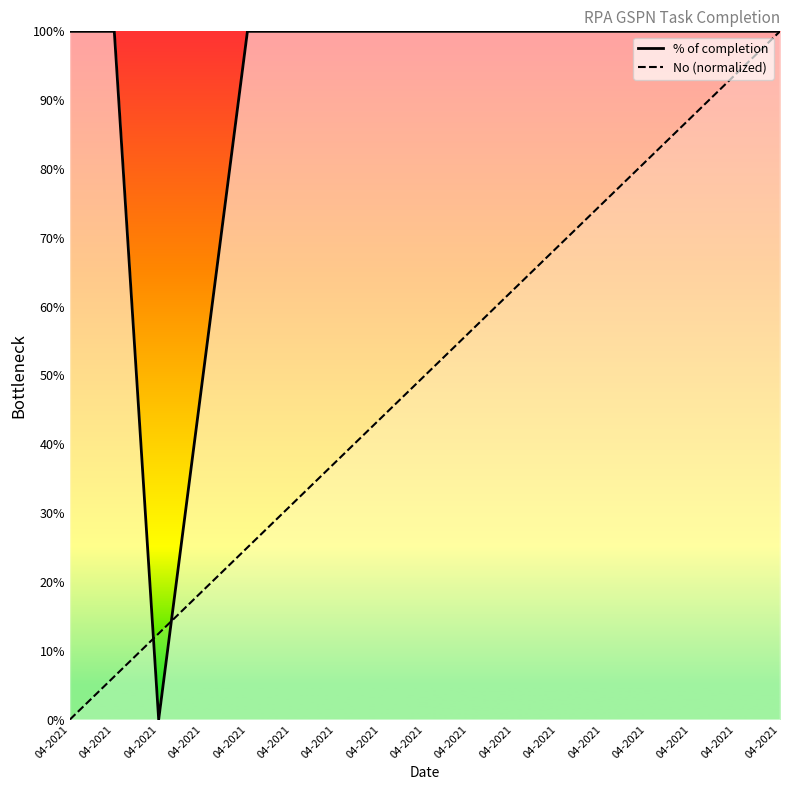

Rank the series by their maximum value, from highest to lowest.

% of completion, No (normalized)